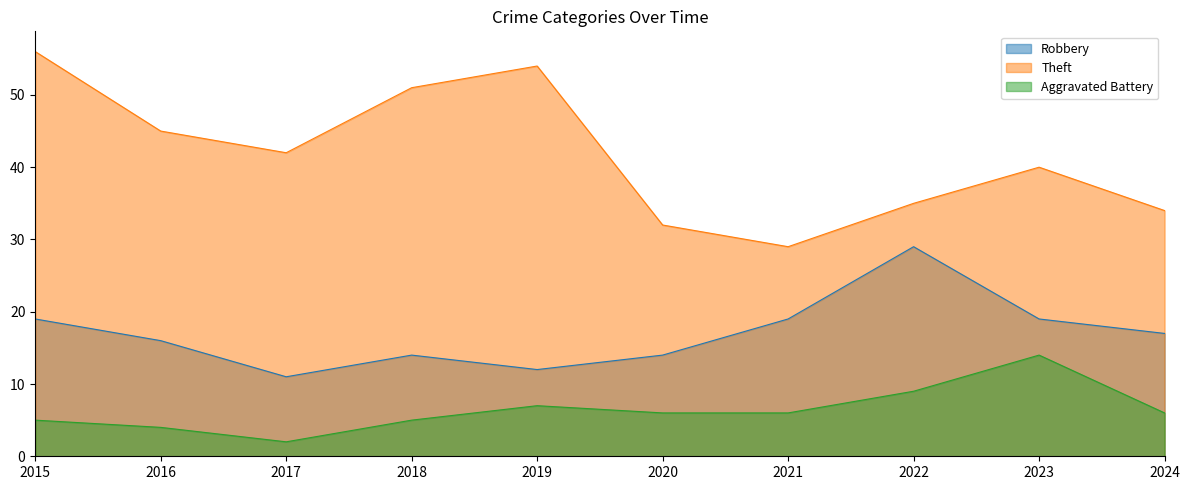

Count the number of categories in the chart.

10